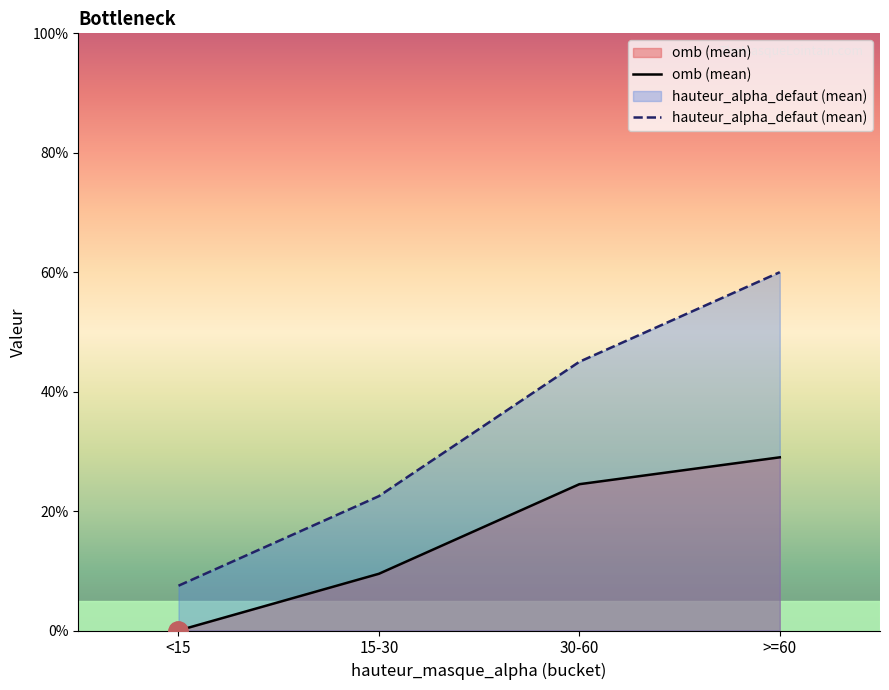

What is the sum of the omb (mean) values at >=60 and 30-60?

53.5